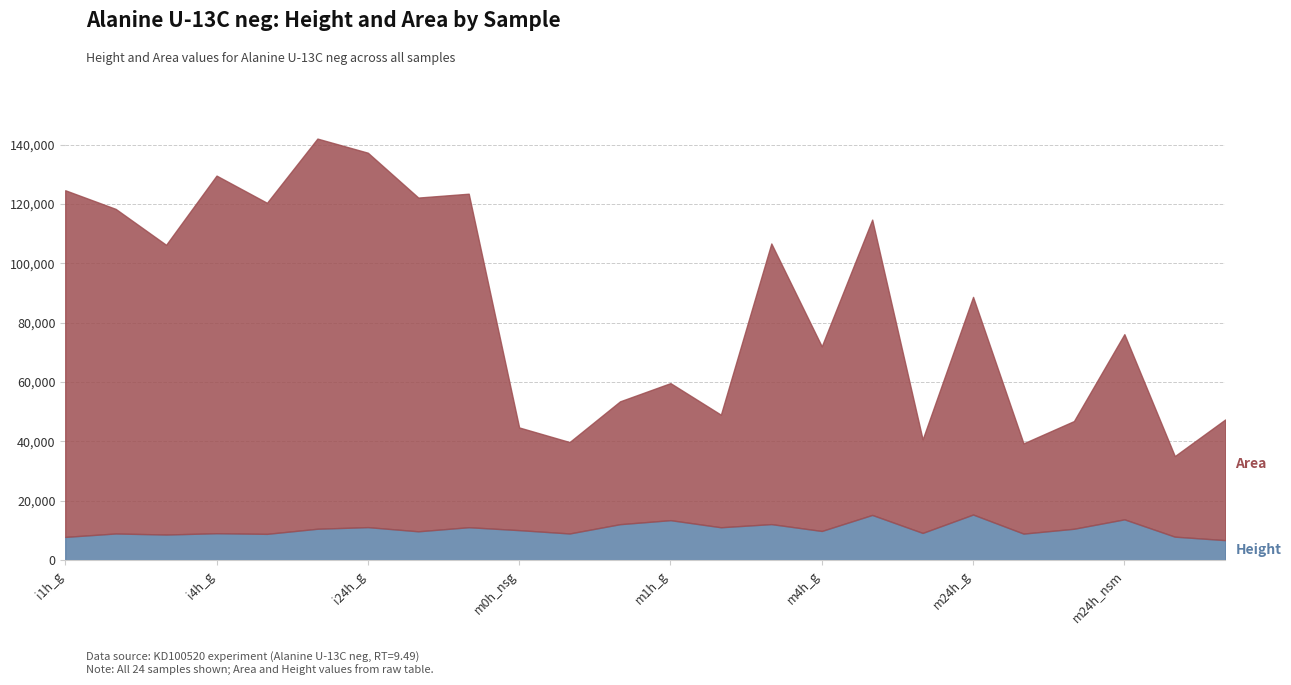

What is the difference between the second highest and minimum values in the Height series?

8486